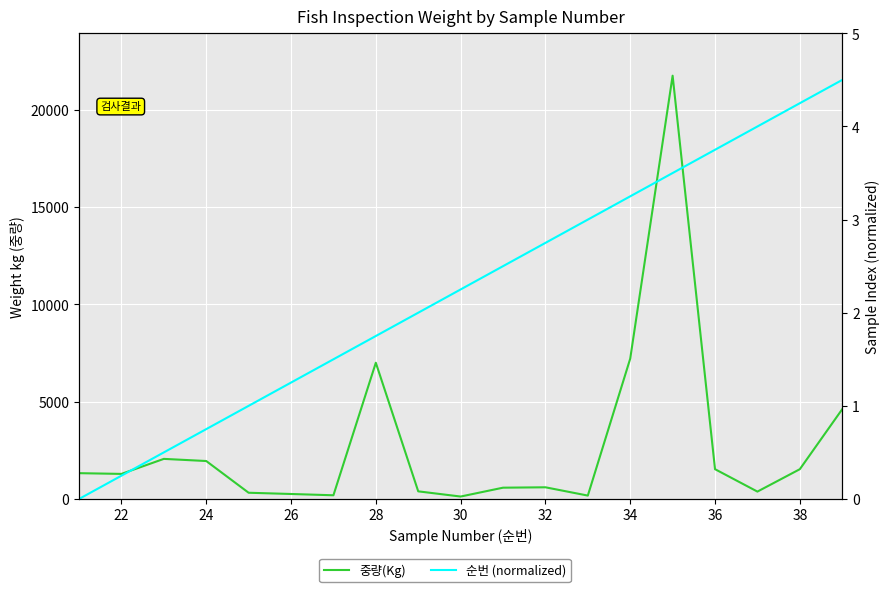

True or false: 중량(Kg) has a value of 546.7 at 28.

False